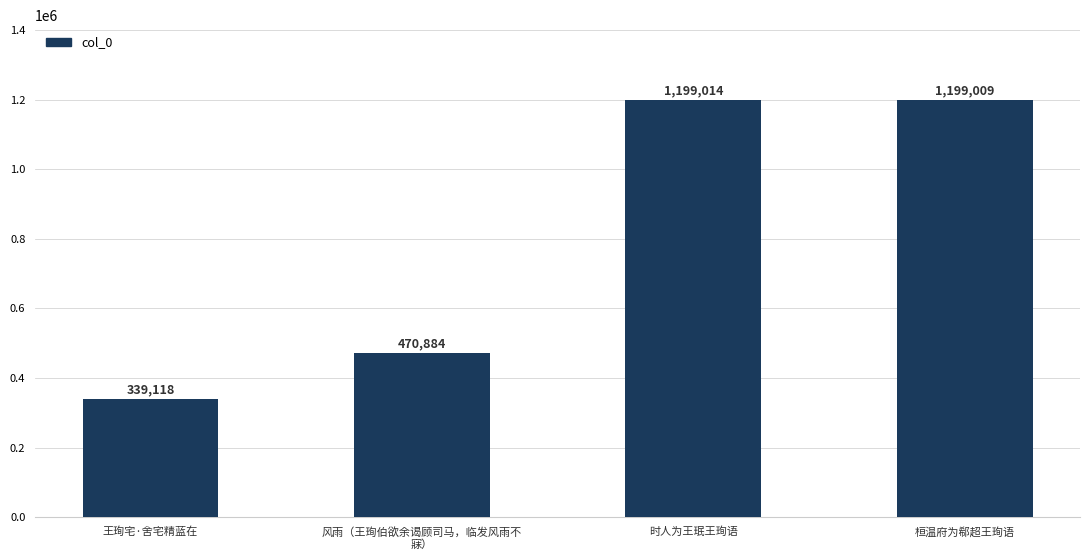

What is the label of the 1st bar from the left?

王珣宅·舍宅精蓝在